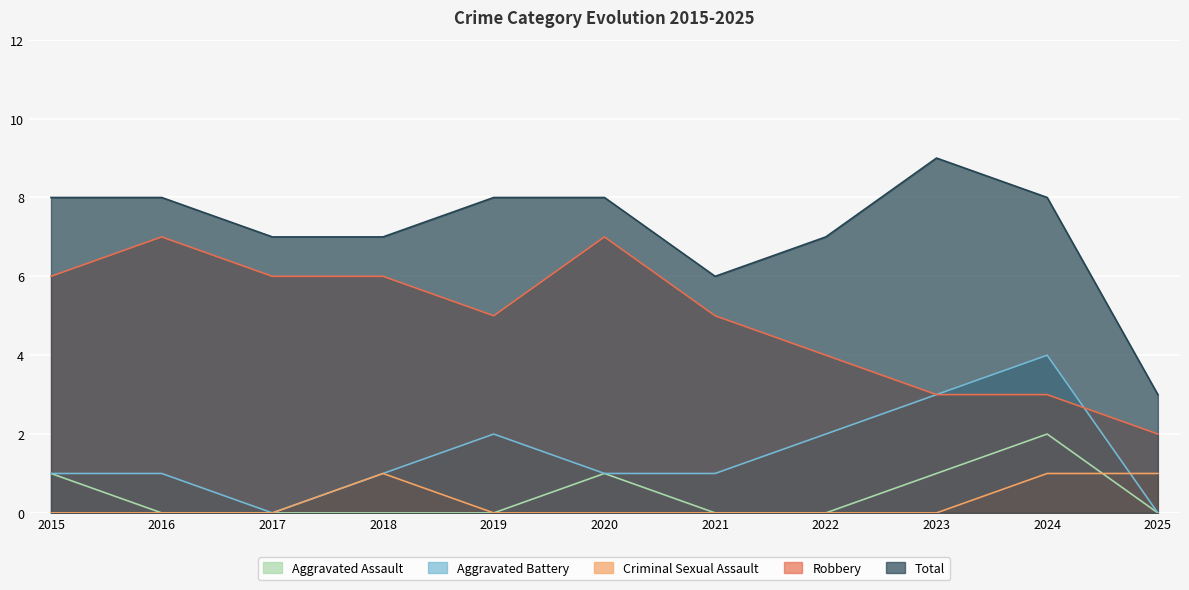

What are all the series names shown in the legend?

Aggravated Assault, Aggravated Battery, Criminal Sexual Assault, Robbery, Total